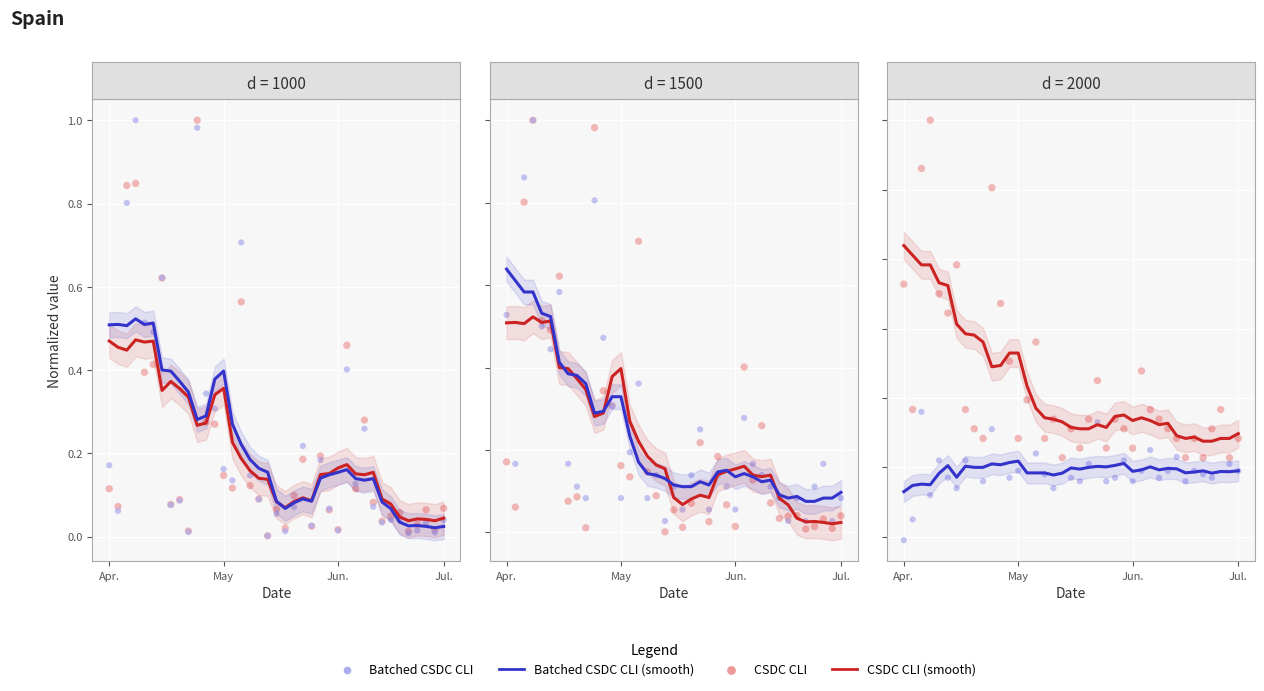

Is the value of CSDC CLI at 12 greater than the value of Batched CSDC CLI (smooth) at 17?

Yes